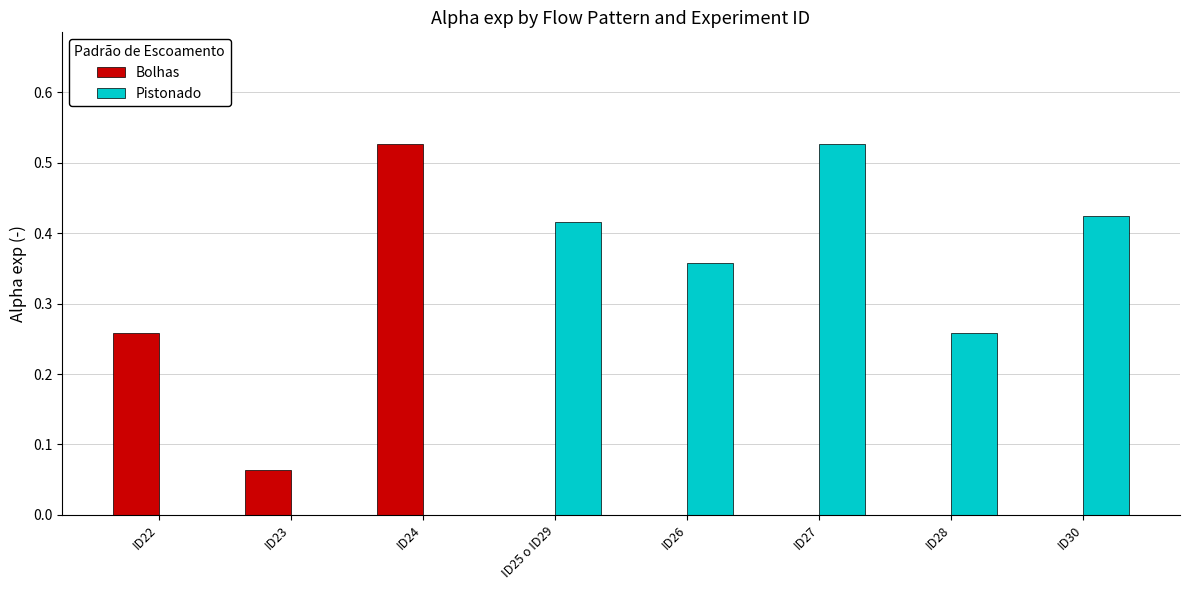

Is it true that Pistonado equals 0.1 at ID30?

False